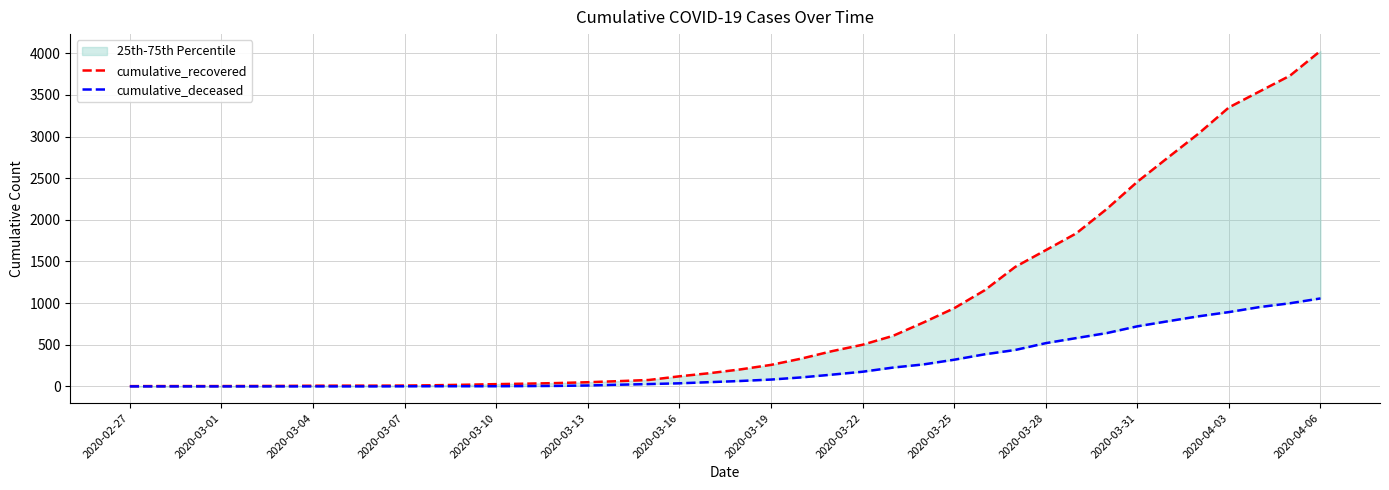

Is the value of cumulative_deceased at 21 greater than the value of cumulative_recovered at 34?

No